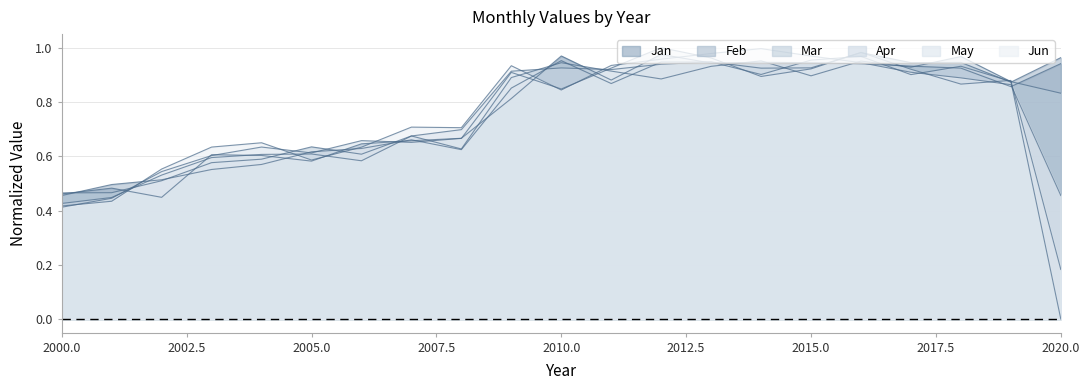

What is the total value across all series at 2009?

5.3